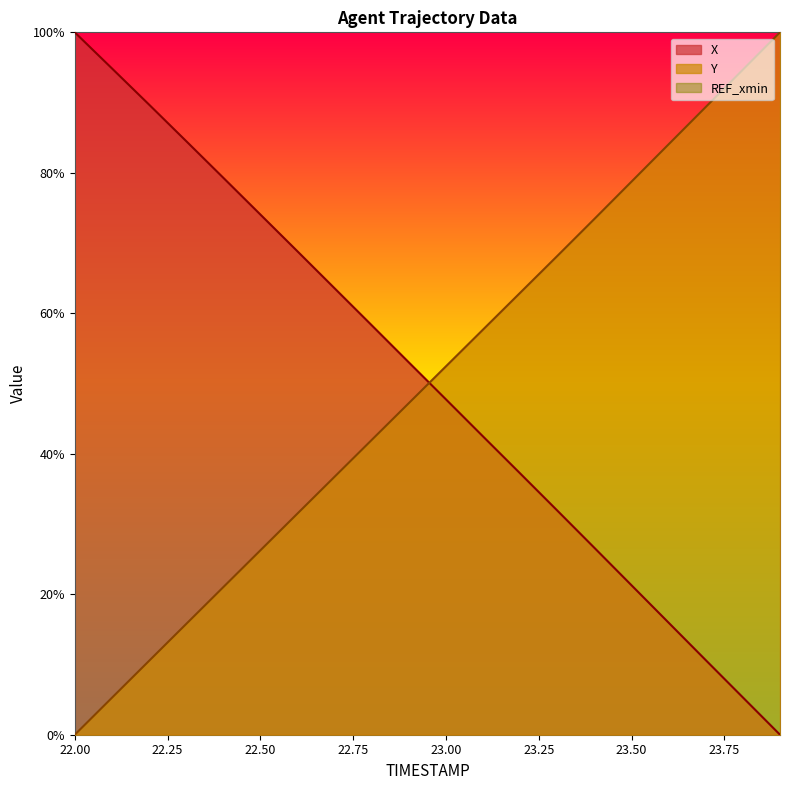

What is the difference between the X values at 23.4 and 23.8?

21.3